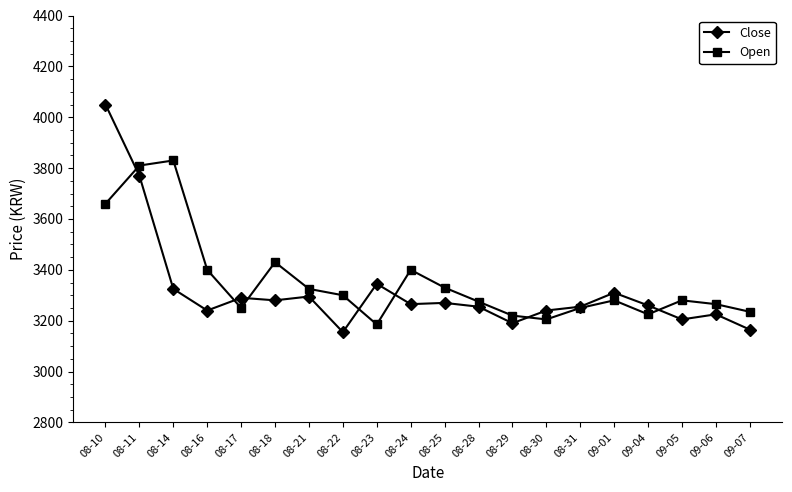

Rank the series by their maximum value, from highest to lowest.

Close, Open